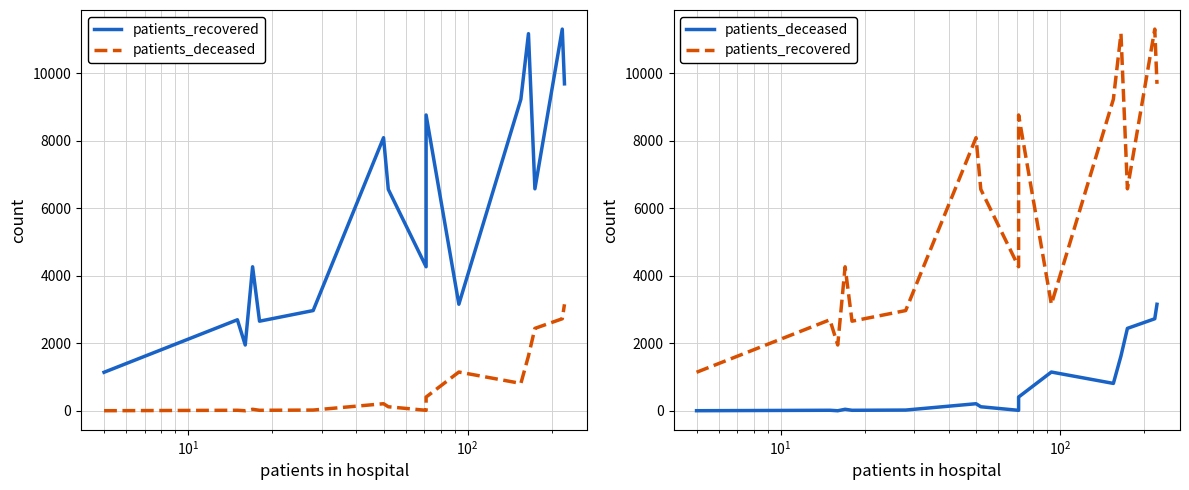

Which series has the widest spread of values?

patients_recovered